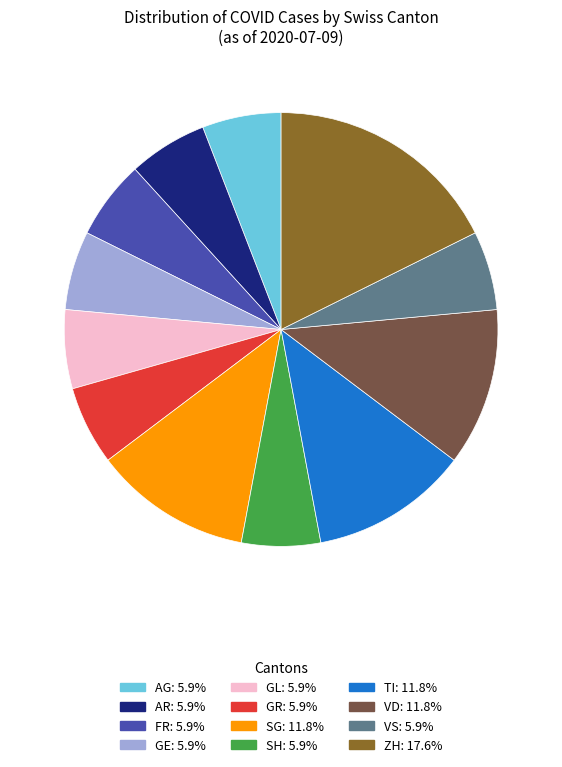

Does any single category account for the majority?

No